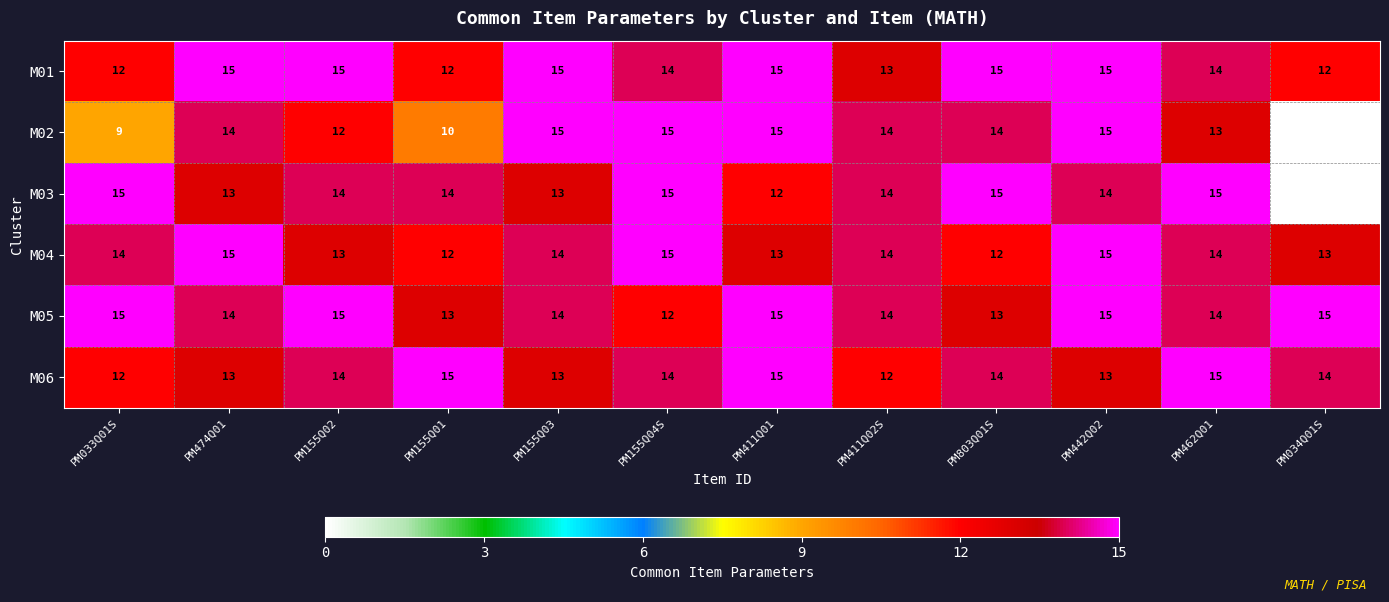

What is the total value across all series at PM155Q04S?

85